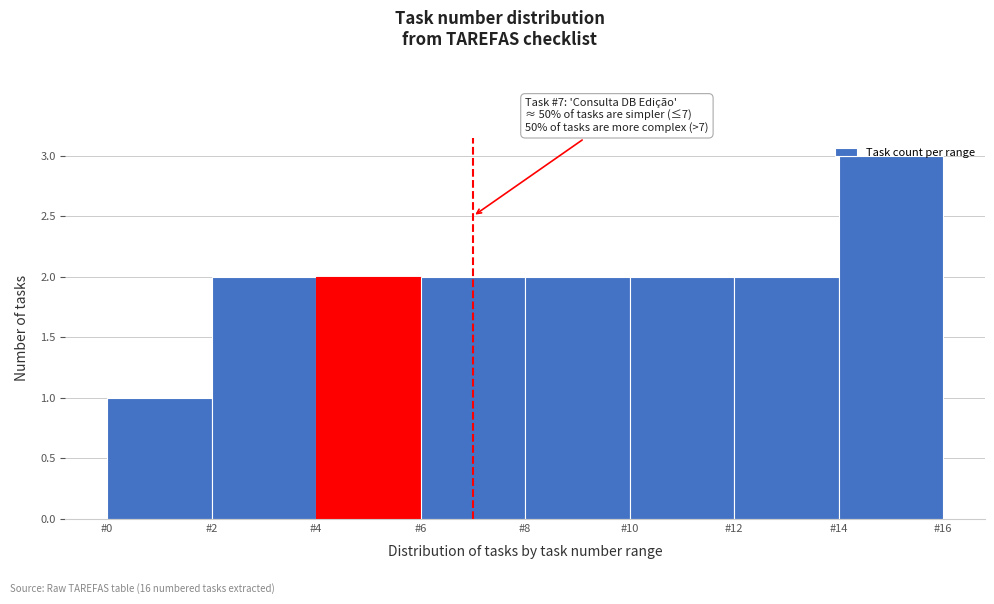

Which range on the x-axis has the tallest bar?

14 to 16